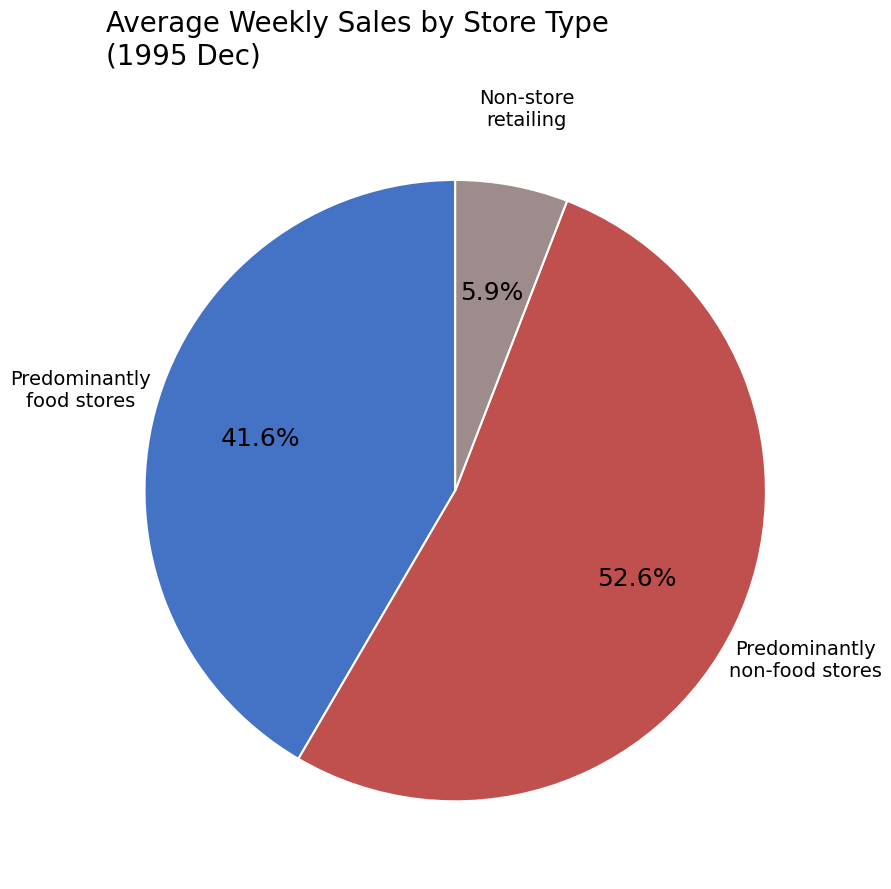

What is the majority slice?

Predominantly non-food stores